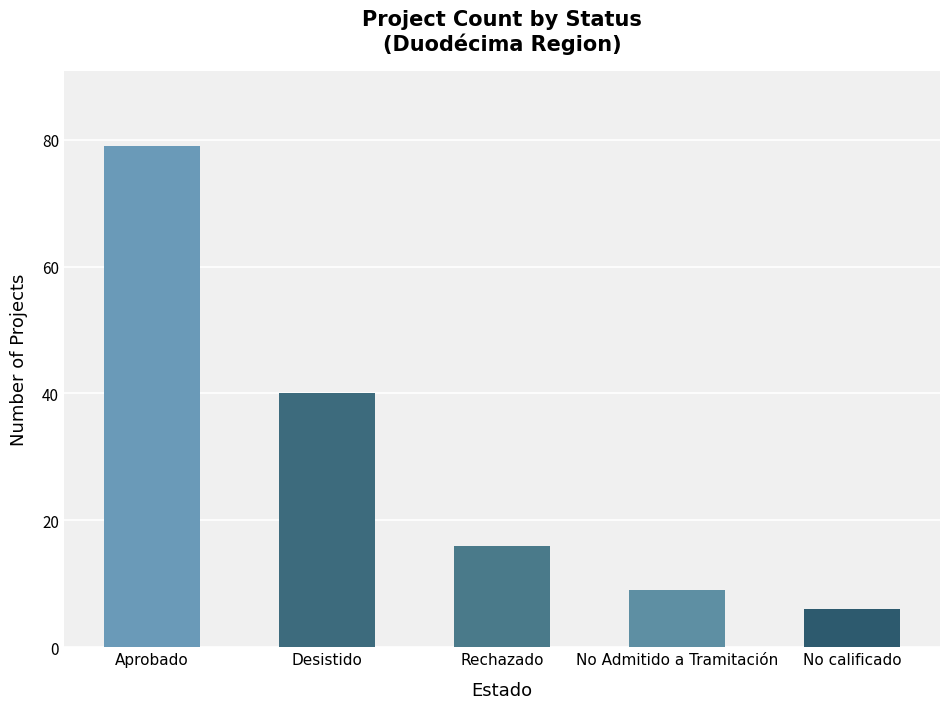

What is the approximate value at Desistido?

40